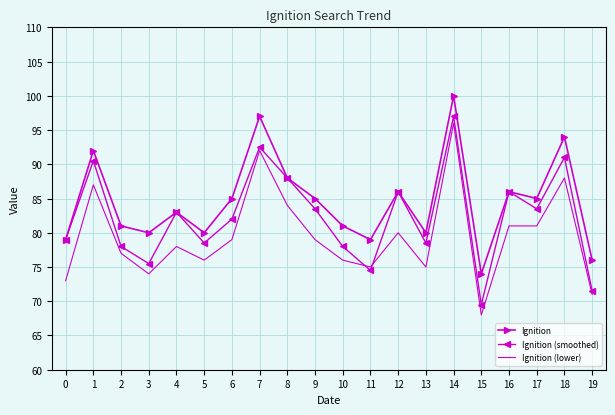

What value does the Ignition (lower) series have at 2?

77.0